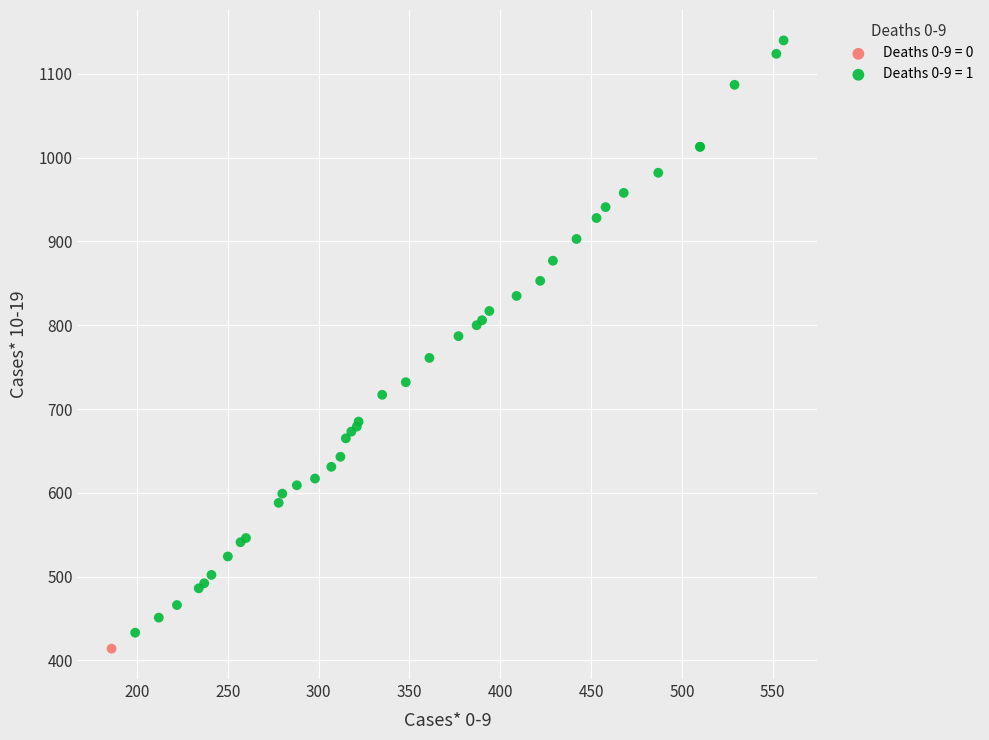

What are all the series names shown in the legend?

Deaths 0-9 = 0, Deaths 0-9 = 1